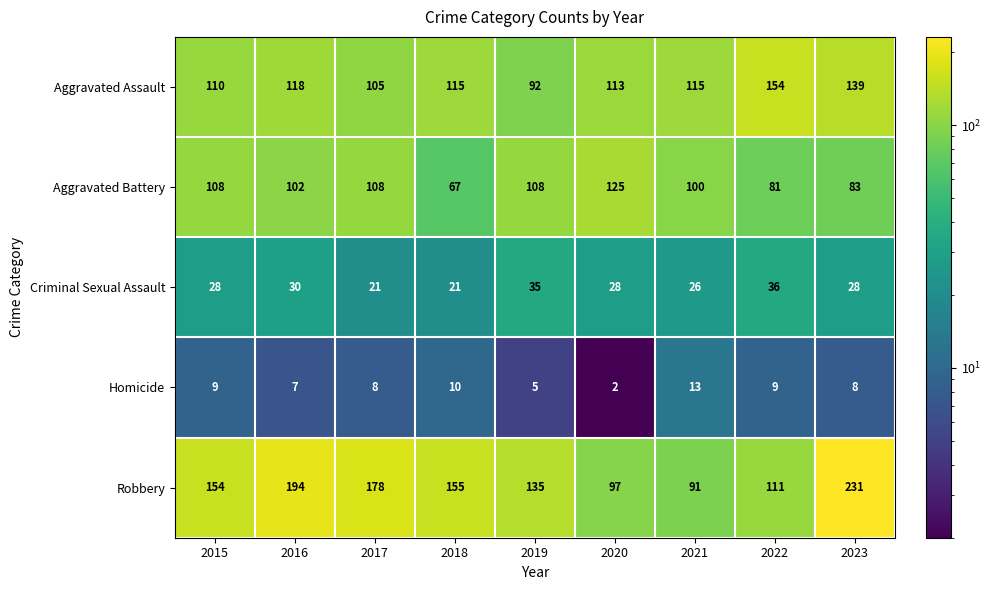

What is the sum of all Aggravated Assault values?

1061